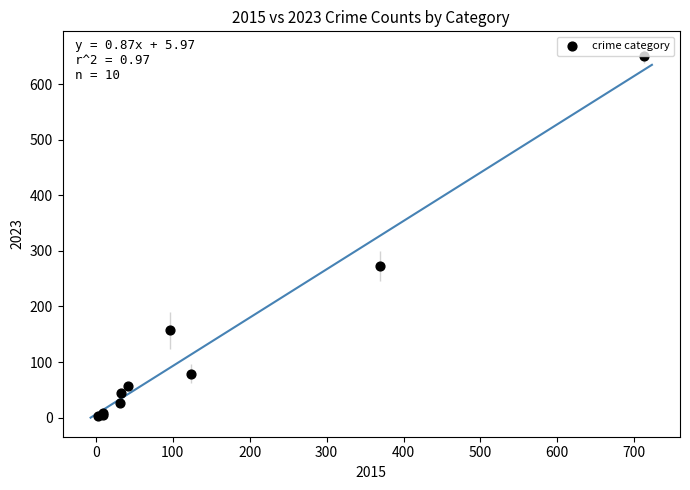

What Y value in the scatter plot is closest to 326?

273